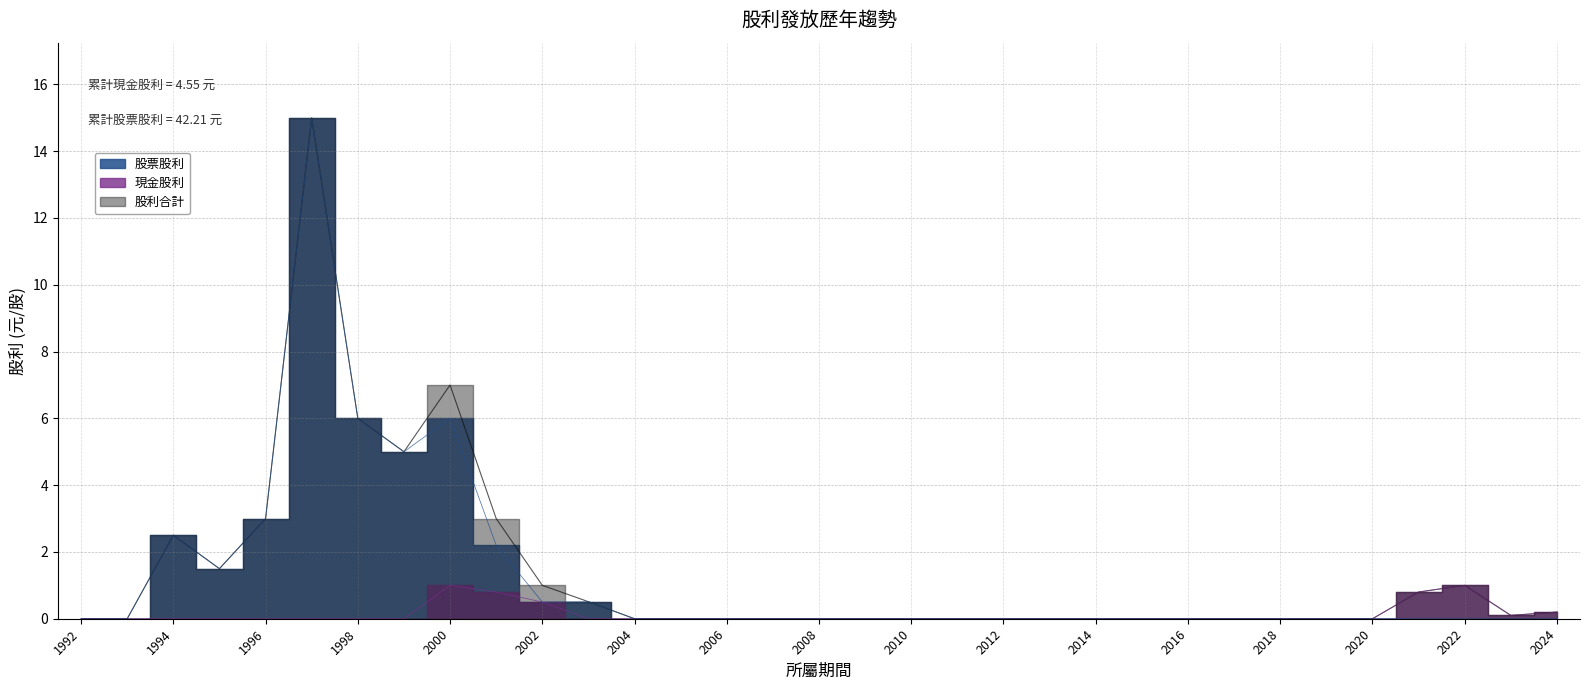

In 現金股利, how many points are lower than both neighbors (excluding endpoints)?

1